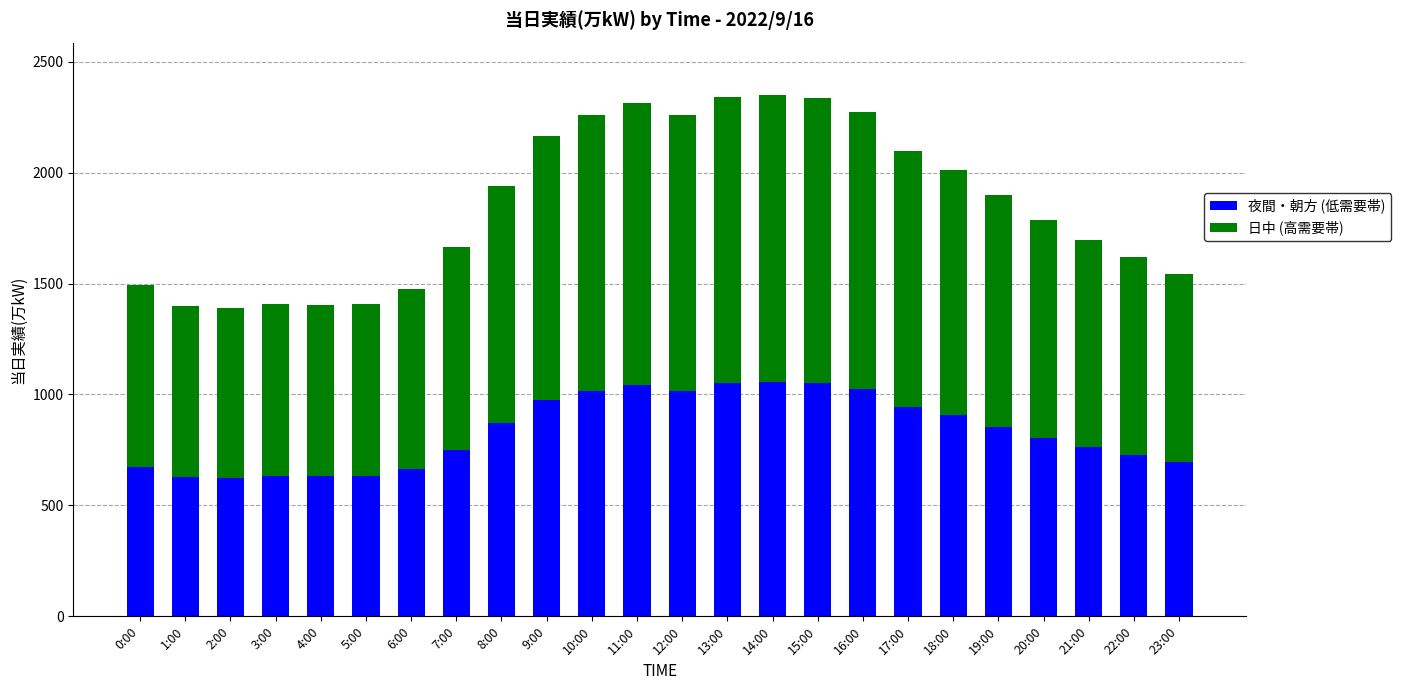

How many distinct data groups are displayed?

2